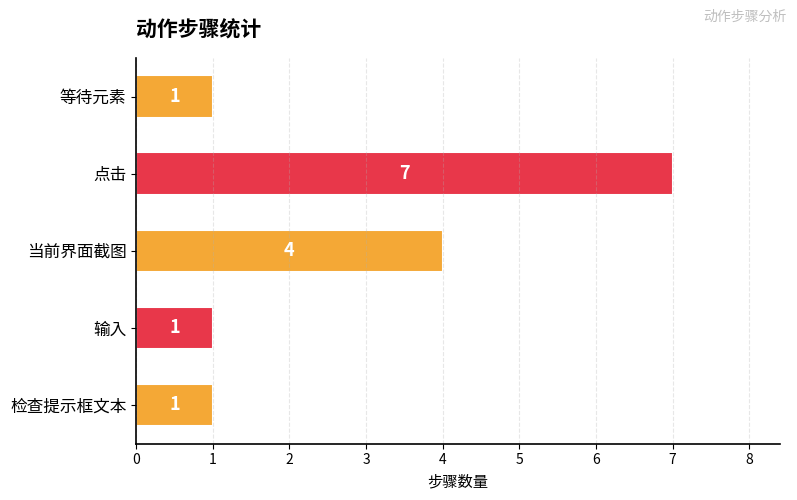

Are the bars grouped side by side (vs. stacked)?

No